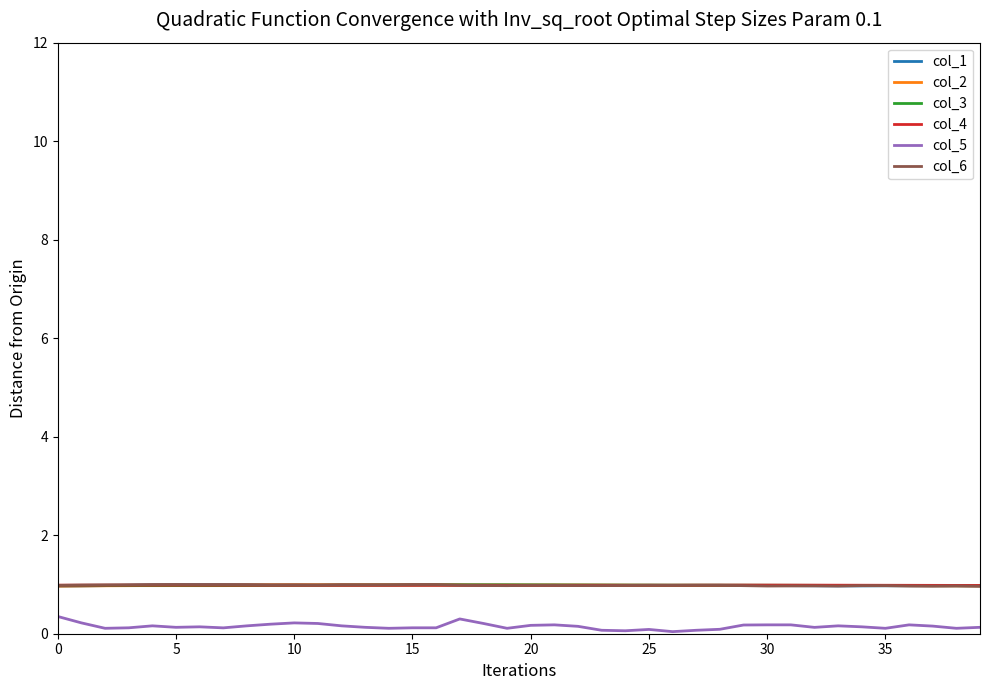

What is the sum of all col_5 values?

6.0